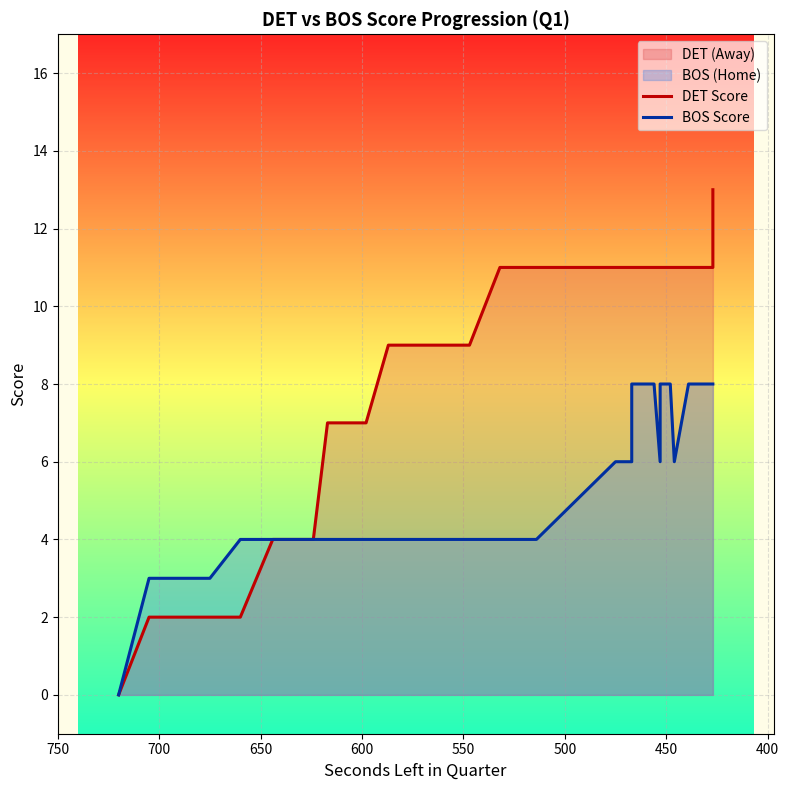

How many values in the DET Score series exceed 9?

19